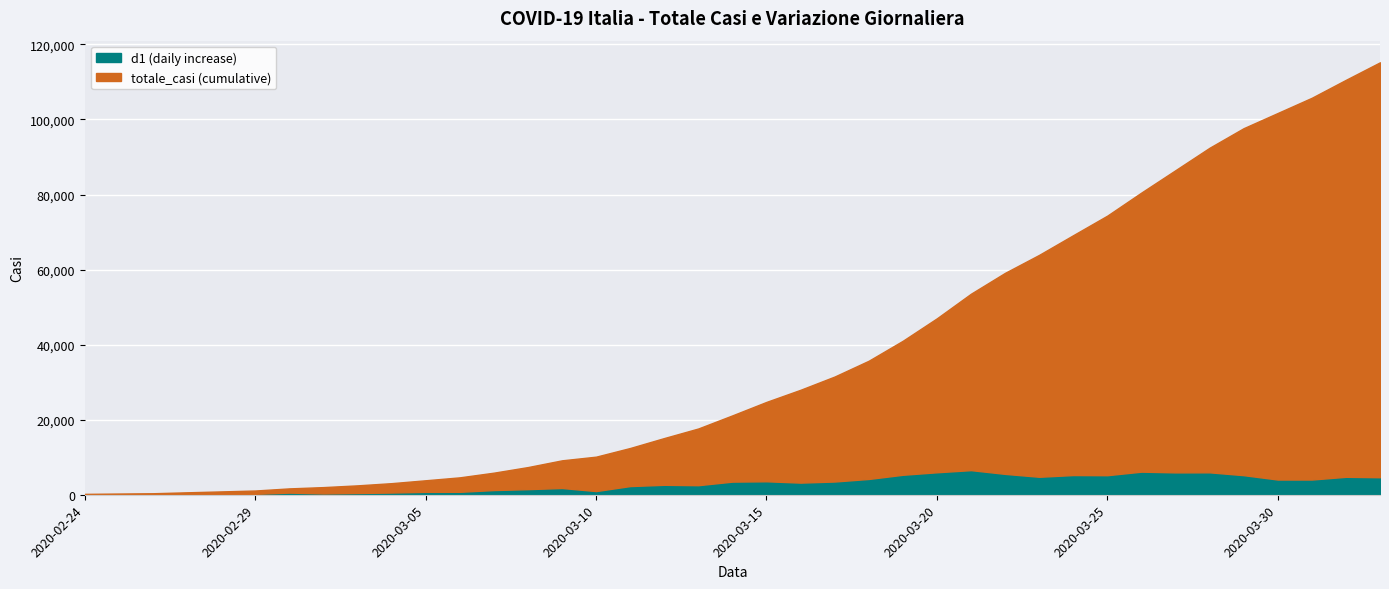

Where does the totale_casi series first go above 21157?

2020-03-15